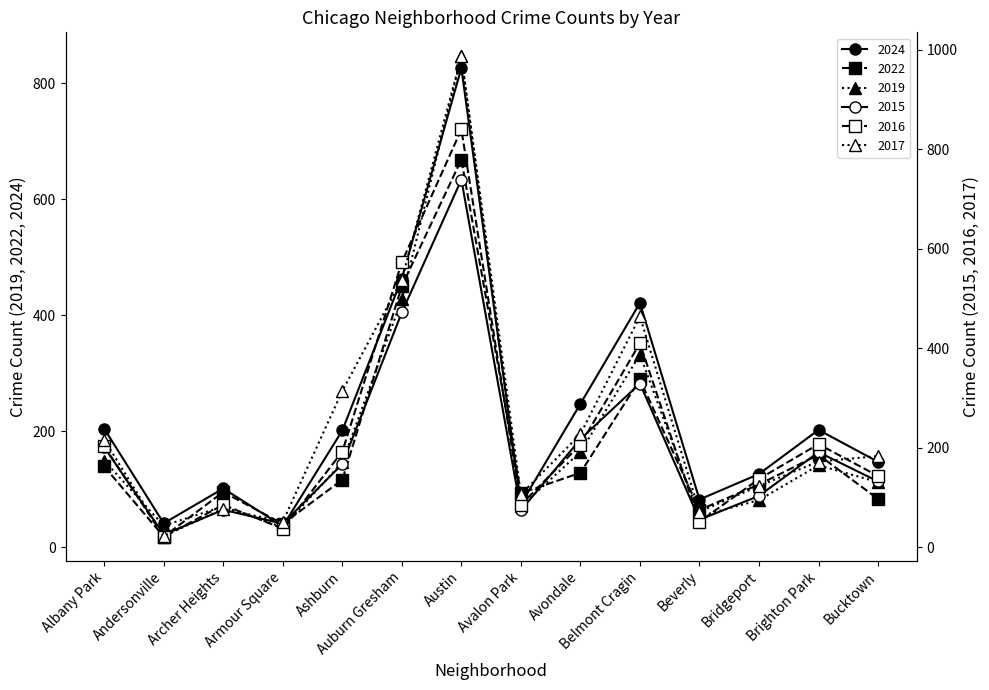

True or false: 2016 and 2015 intersect in this chart.

True